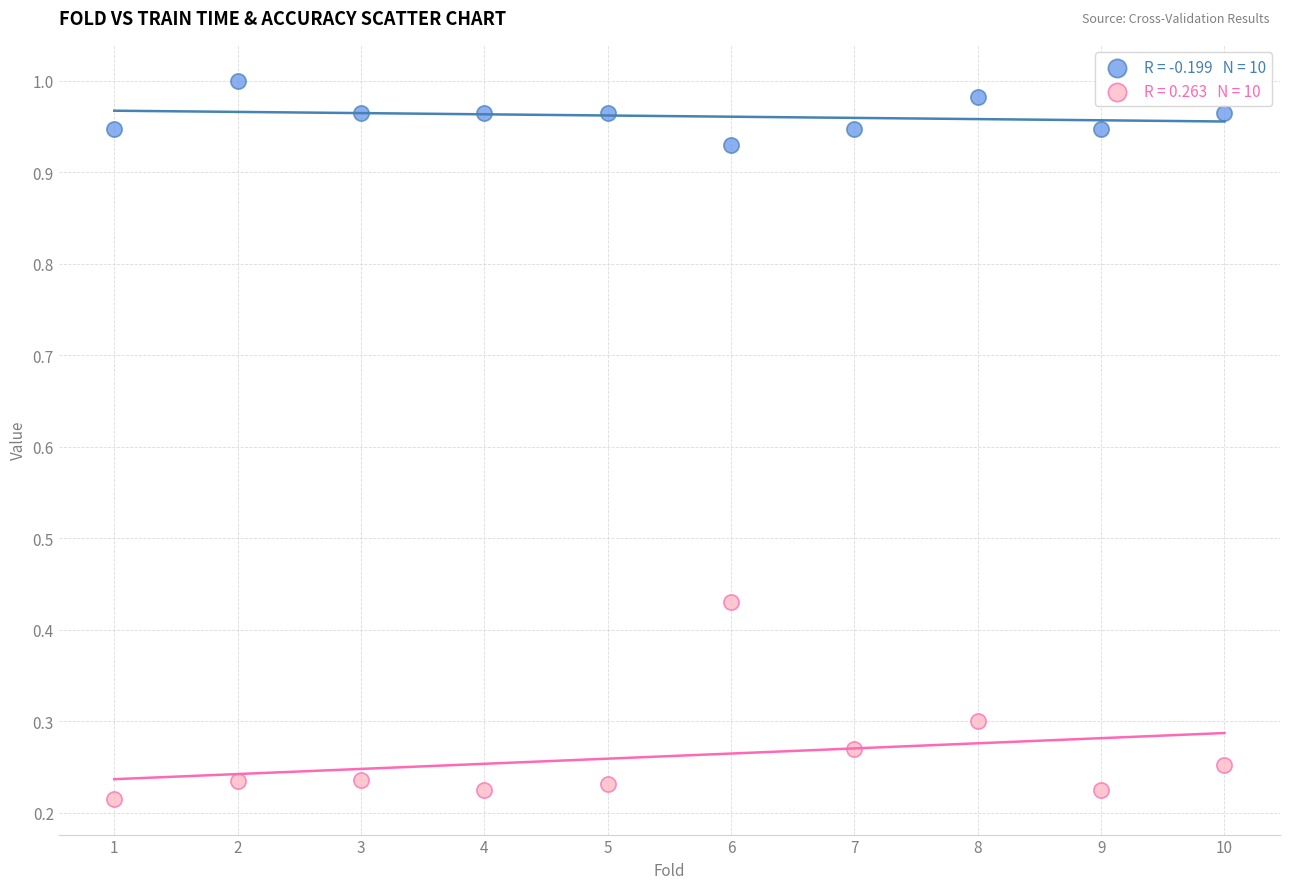

Across all data points, what is the range of Y values (max minus min)?

0.8